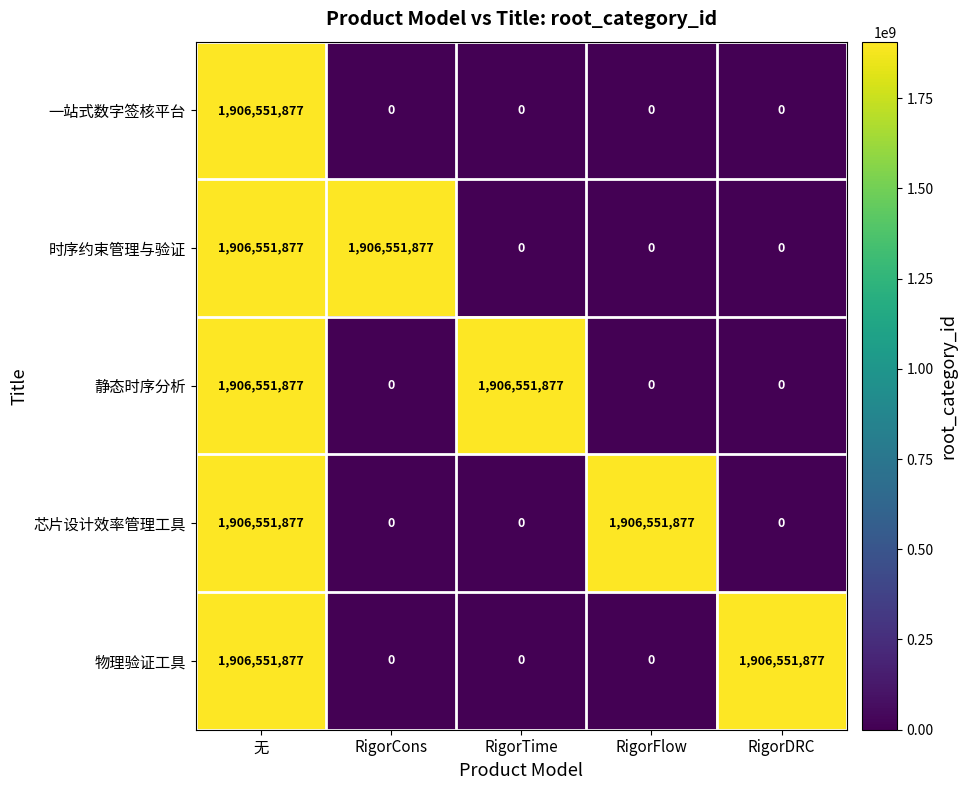

Reading left to right, what are all the values shown in this chart?

一站式数字签核平台: 1906551877	0	0	0	0
时序约束管理与验证: 1906551877	1906551877	0	0	0
静态时序分析: 1906551877	0	1906551877	0	0
芯片设计效率管理工具: 1906551877	0	0	1906551877	0
物理验证工具: 1906551877	0	0	0	1906551877